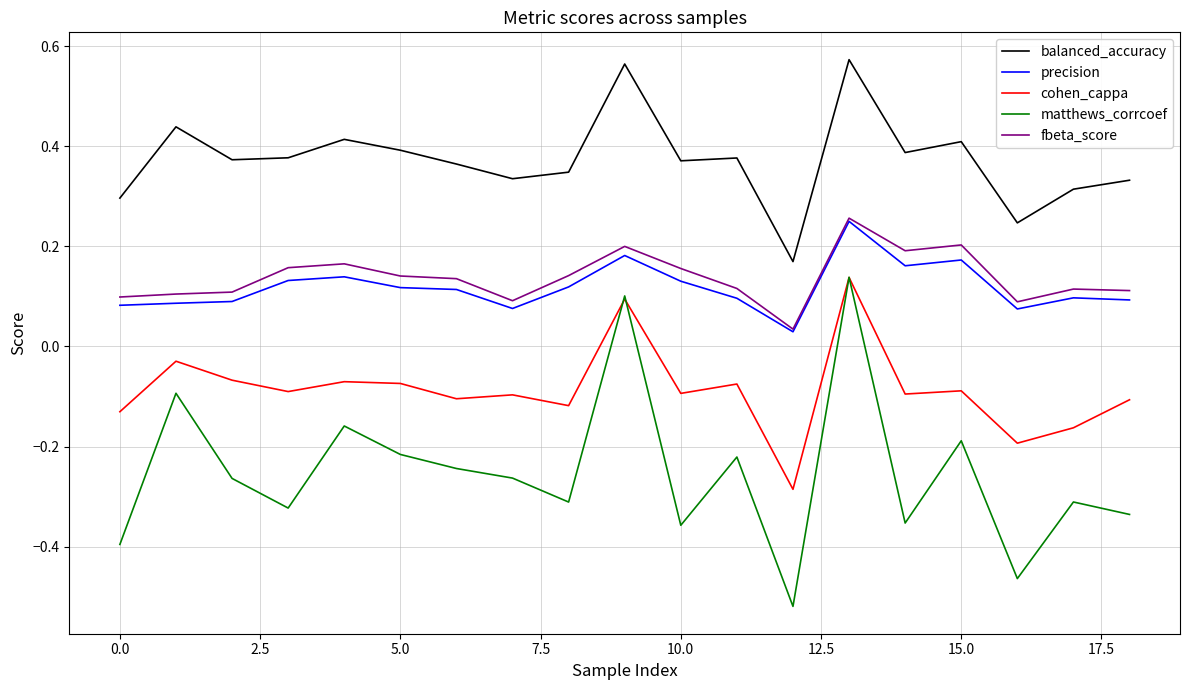

How many lines are shown in the chart?

5